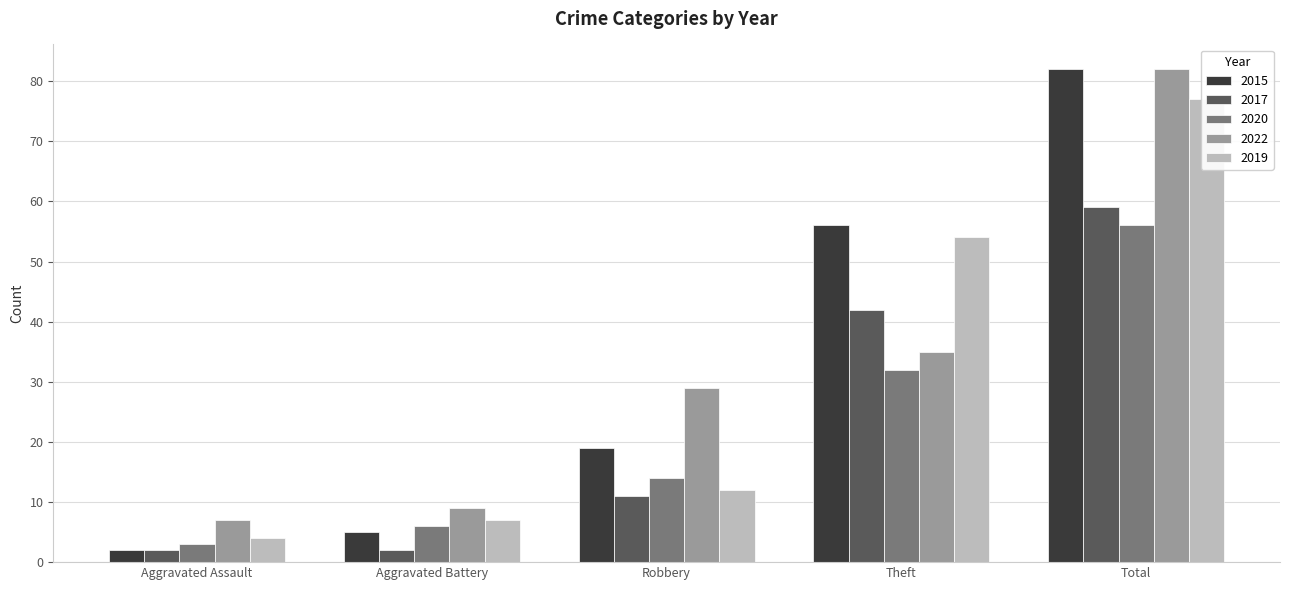

What is the maximum value for 2019?

77